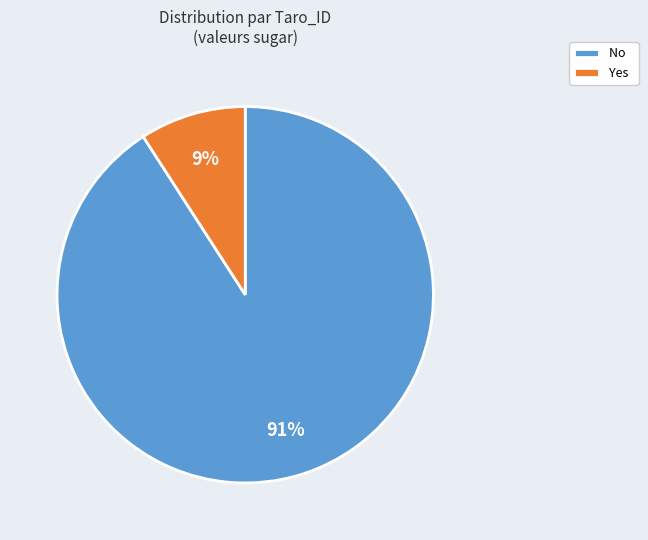

Rank the categories by value from highest to lowest.

No, Yes